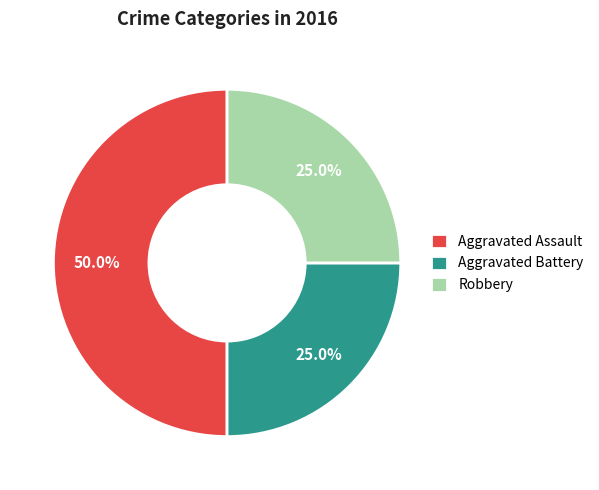

What is the ratio of the value at Aggravated Assault to the value at Robbery?

2.0